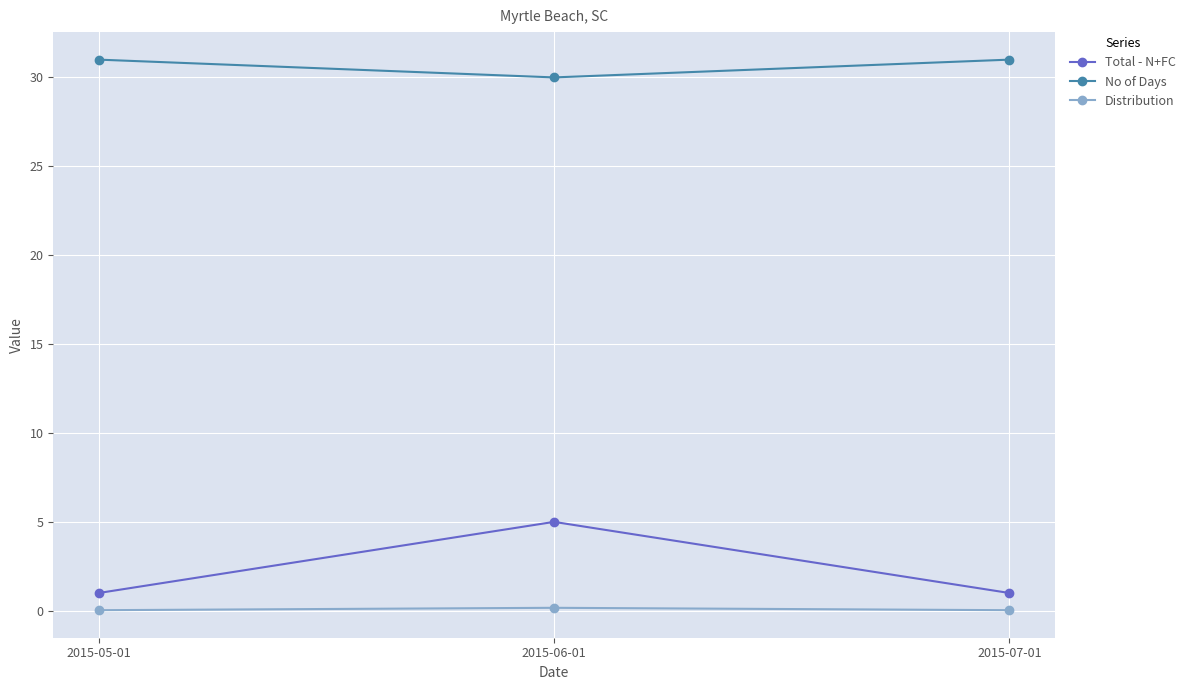

Which series has the largest total across all categories?

No of Days